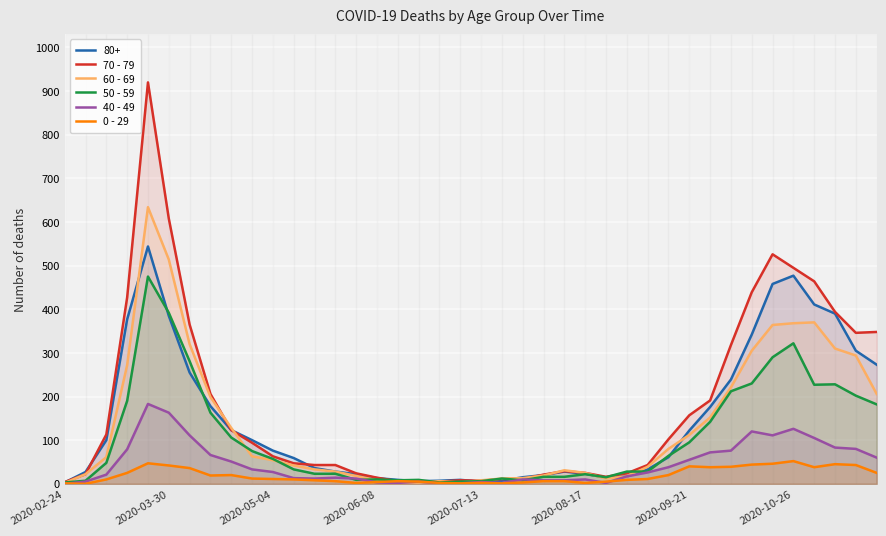

Which series has the largest range (max minus min)?

70 - 79